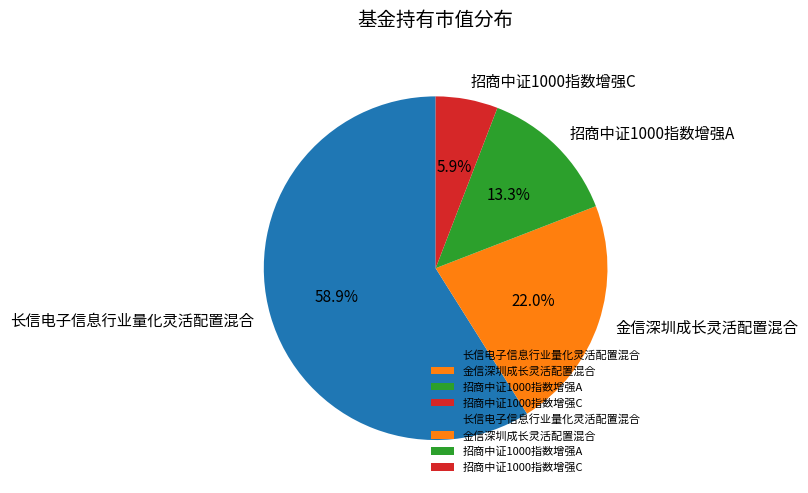

What portion of the pie excludes 金信深圳成长灵活配置混合?

78.0%